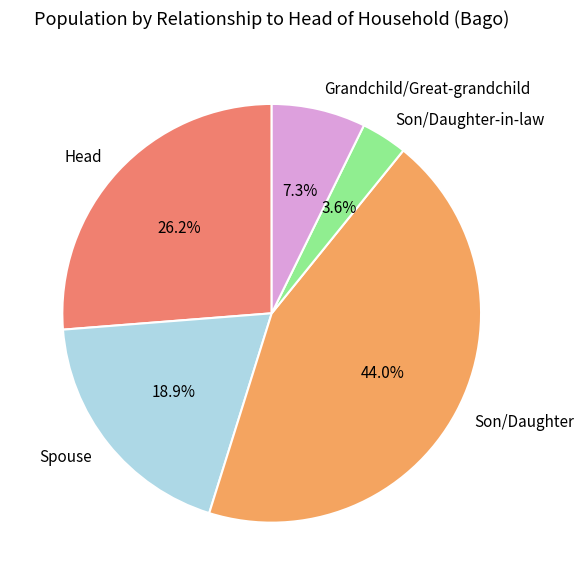

Between Son/Daughter and Son/Daughter-in-law, which is larger?

Son/Daughter